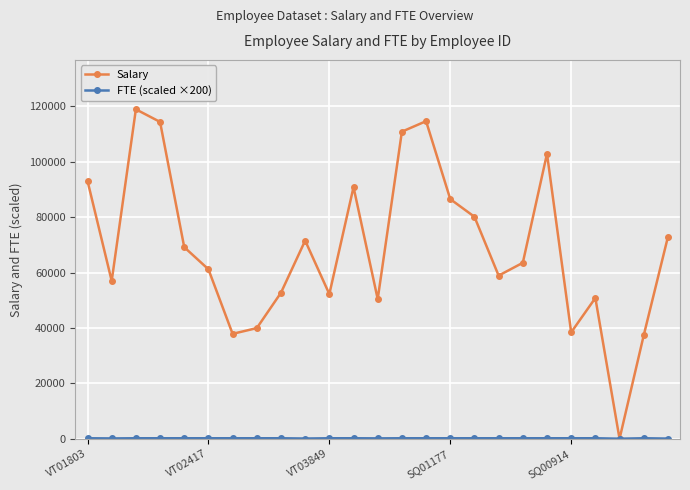

What is the sum of all Salary values?

1726993.1